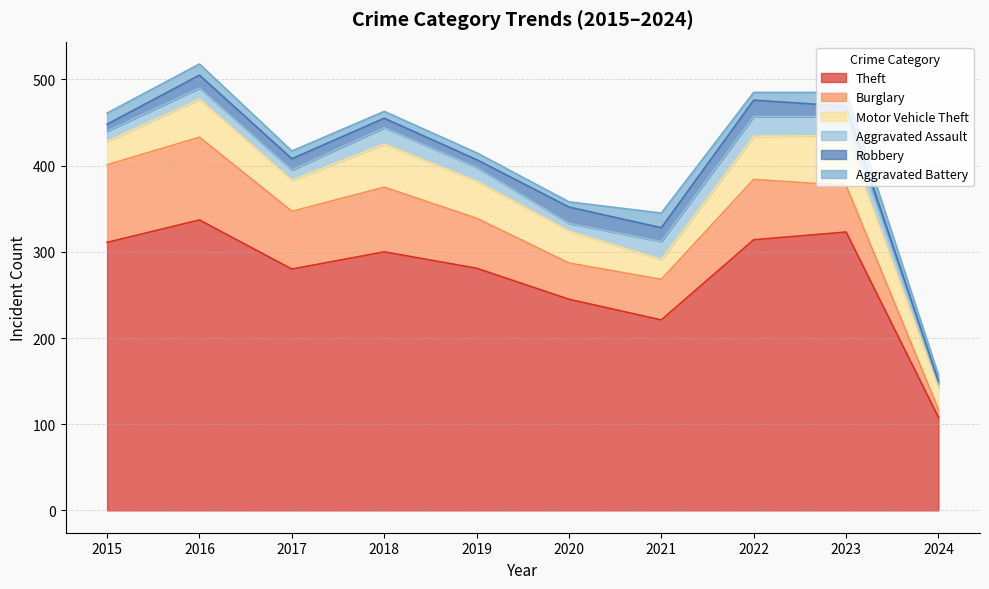

True or false: Motor Vehicle Theft and Aggravated Battery cross at least once.

False